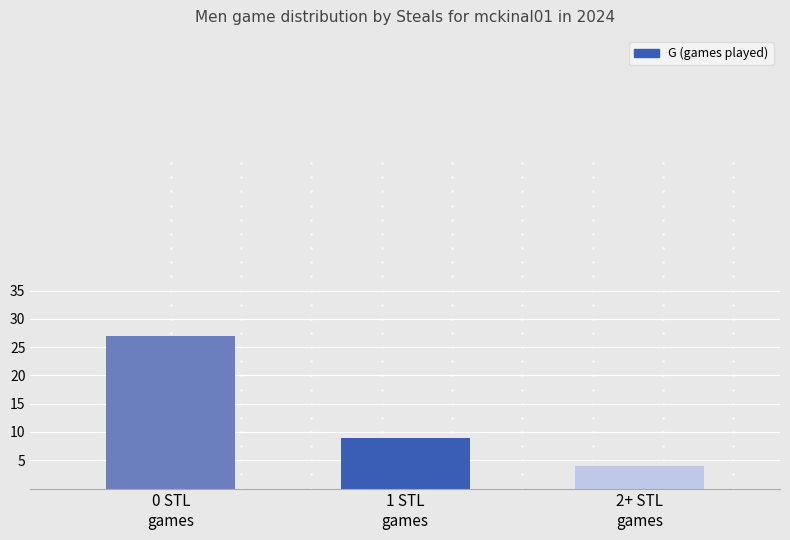

What is the smallest value displayed?

4